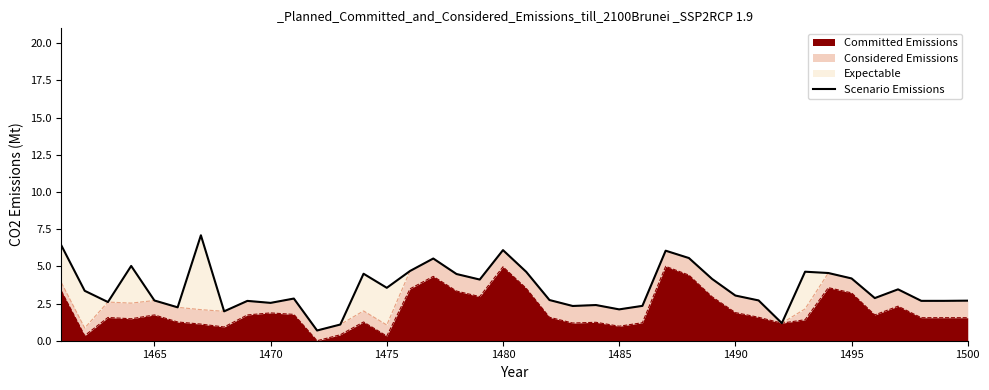

The value at 20 is 8.2. True or false?

False